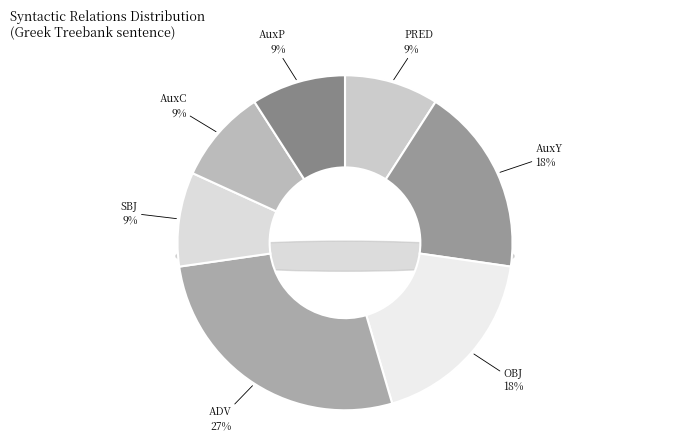

To the nearest percent, what percentage of the pie is SBJ?

9%